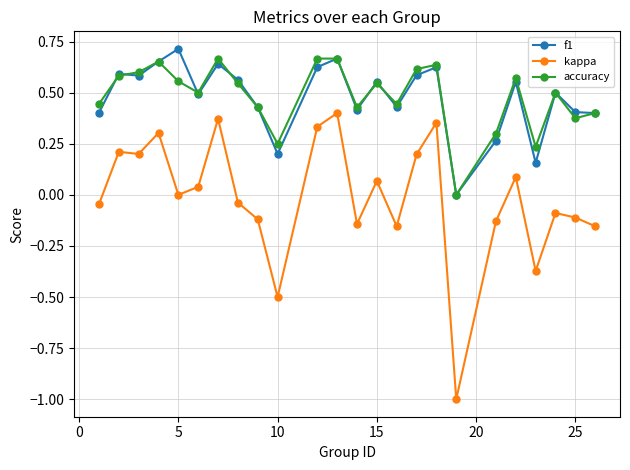

Which series has the widest spread of values?

kappa